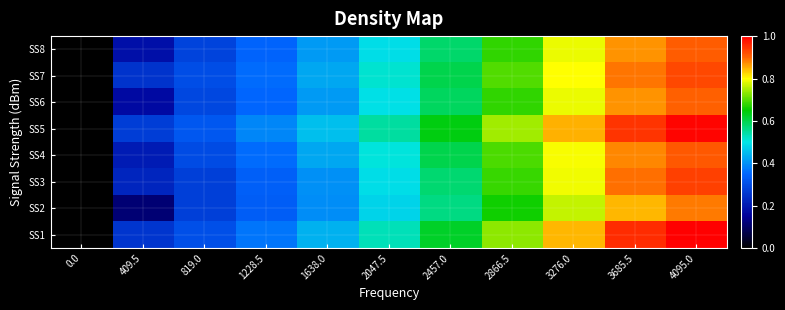

What is the maximum value shown in the chart?

1.0